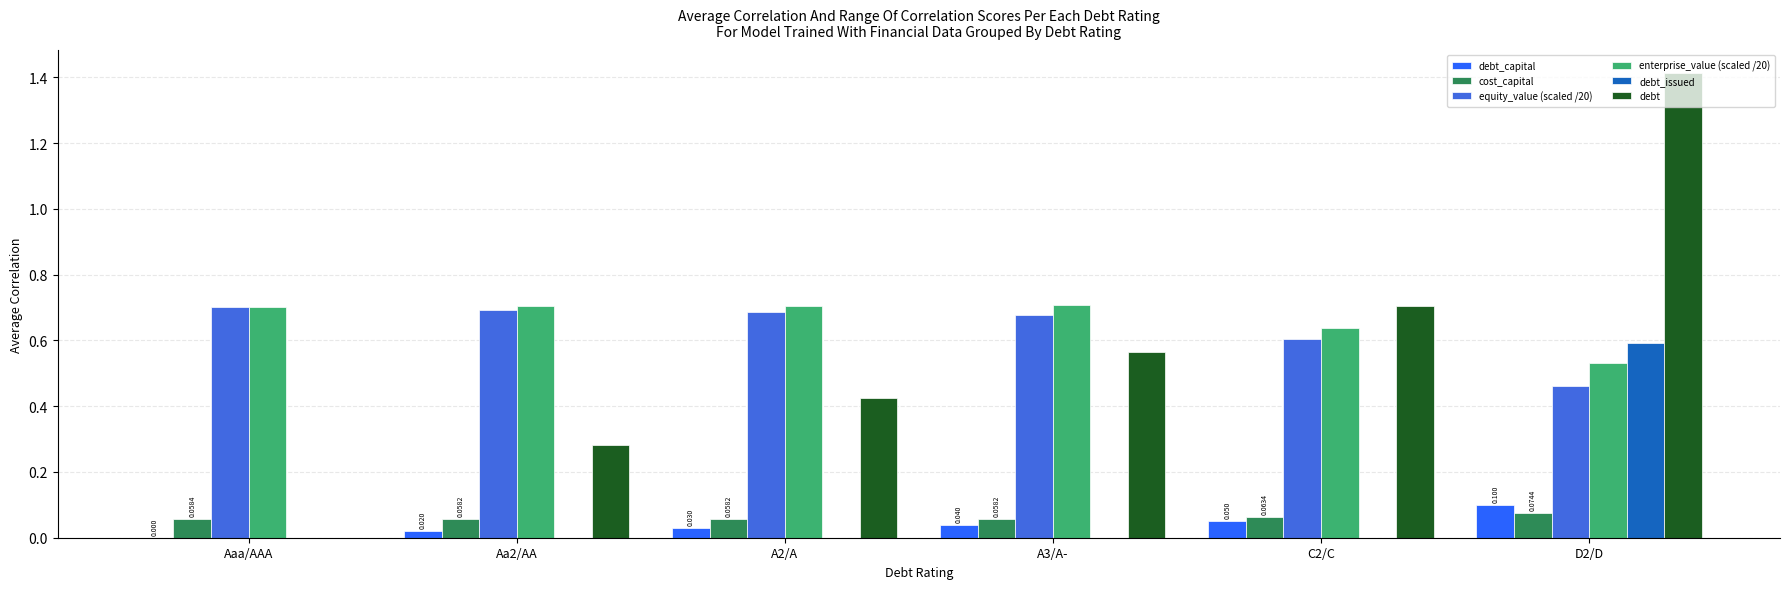

What value does the debt series have at Aa2/AA?

0.3